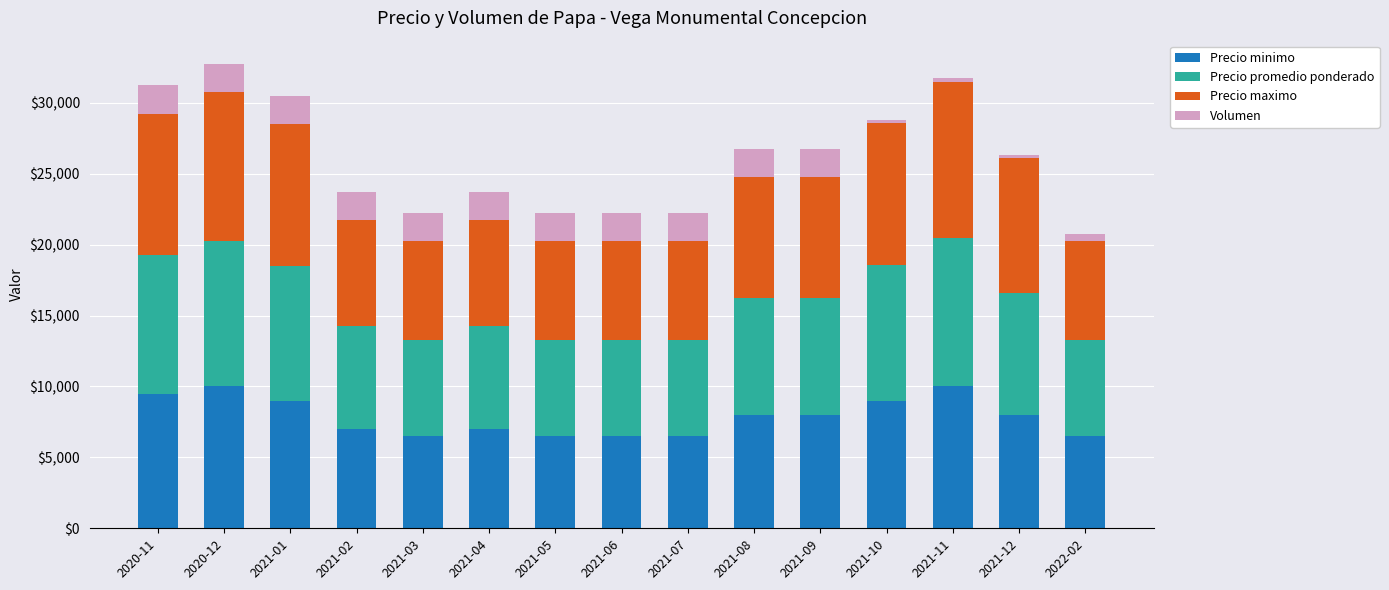

What is the minimum value for Precio minimo?

6500